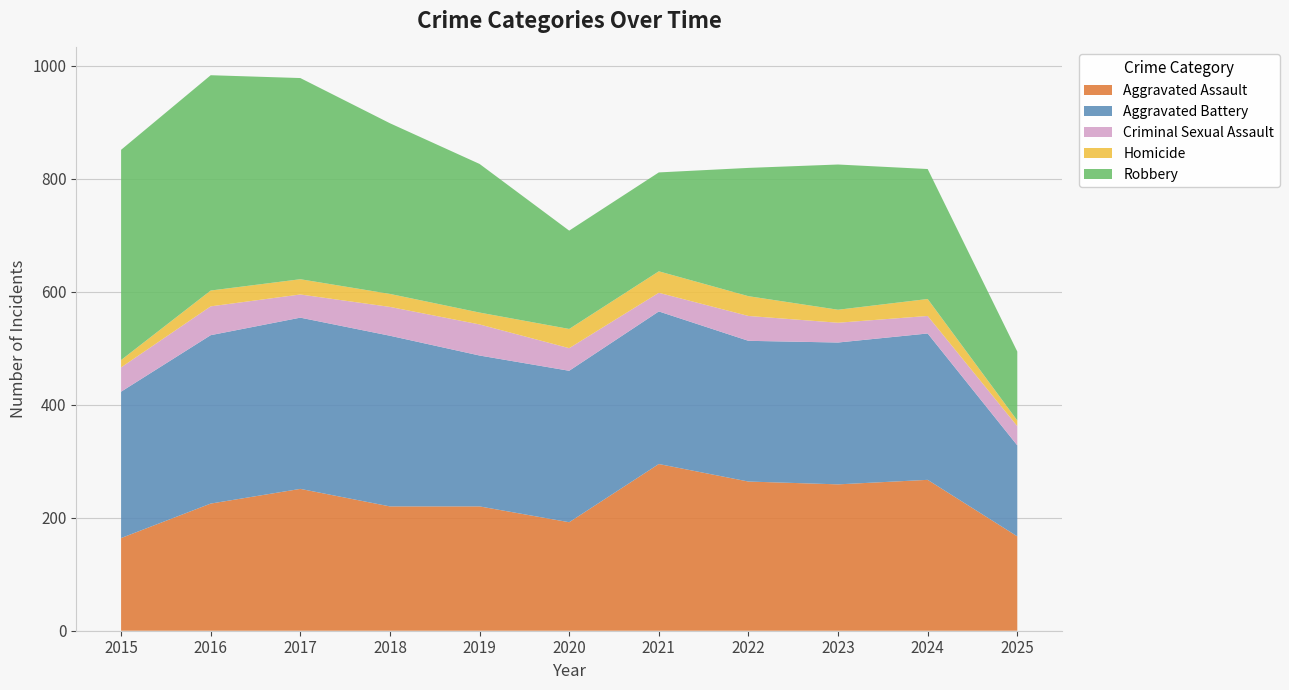

Reading left to right, list all the values displayed in this chart.

Aggravated Assault: 164	225	251	220	220	192	295	264	259	267	167
Aggravated Battery: 259	298	303	302	267	268	270	249	251	259	161
Criminal Sexual Assault: 43	51	41	51	55	40	33	44	35	31	34
Homicide: 13	28	27	23	21	34	38	35	23	30	10
Robbery: 372	381	356	302	263	174	175	227	257	230	122